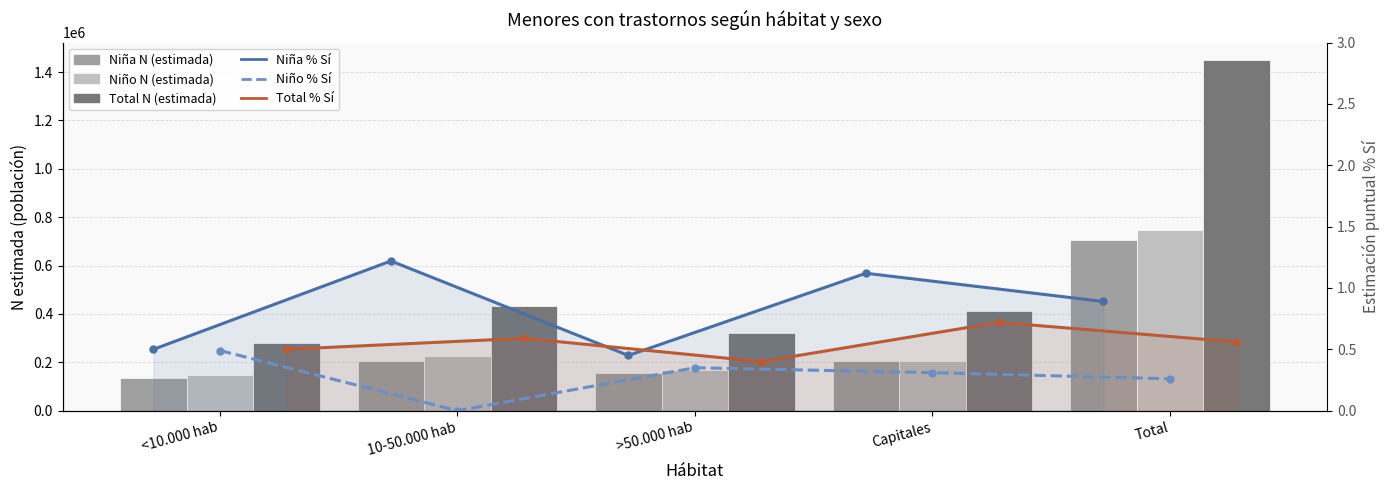

How many series are shown in this chart?

6